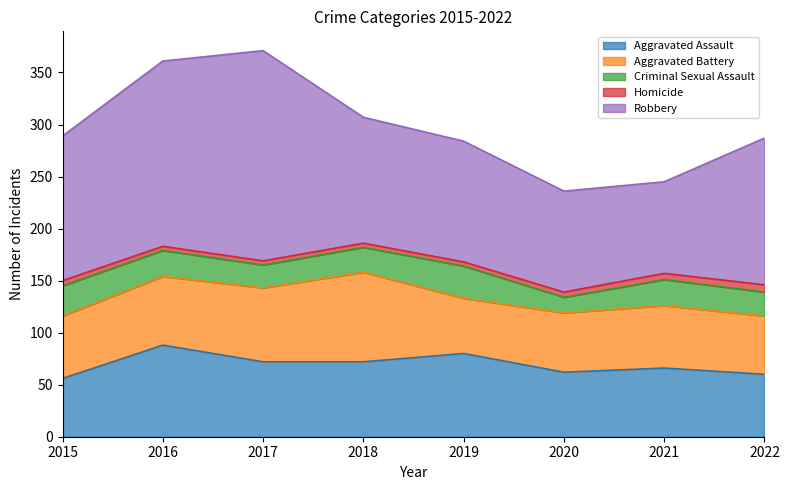

True or false: Aggravated Assault and Homicide cross at least once.

False